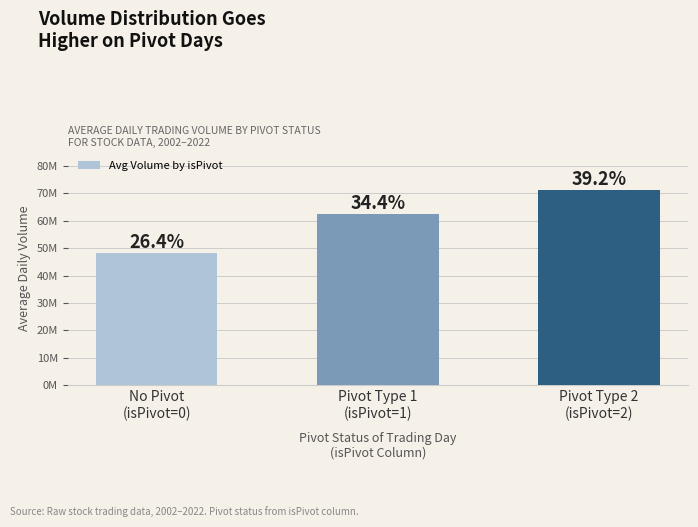

Does the chart contain any negative values?

No